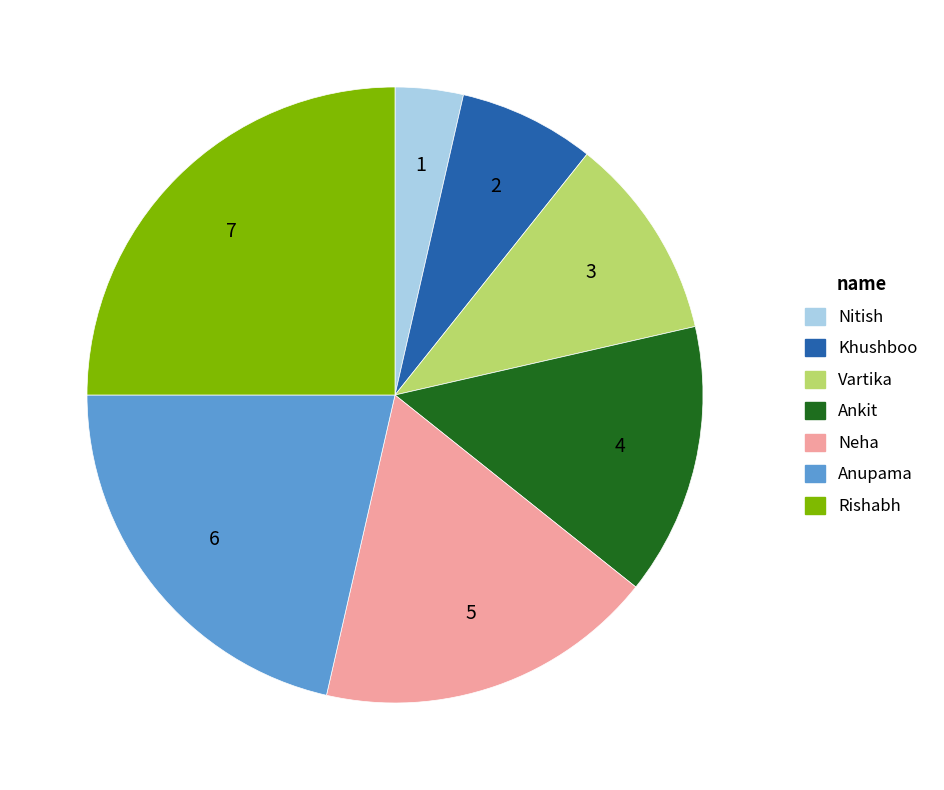

Count the number of slices in the pie.

7